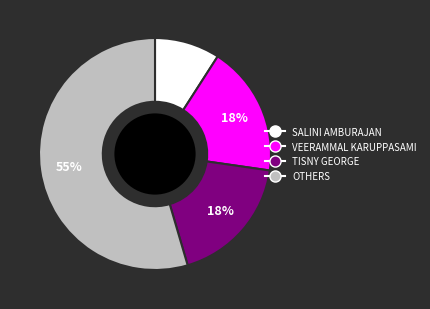

Is it true that VEERAMMAL KARUPPASAMI is 31% of the pie?

False